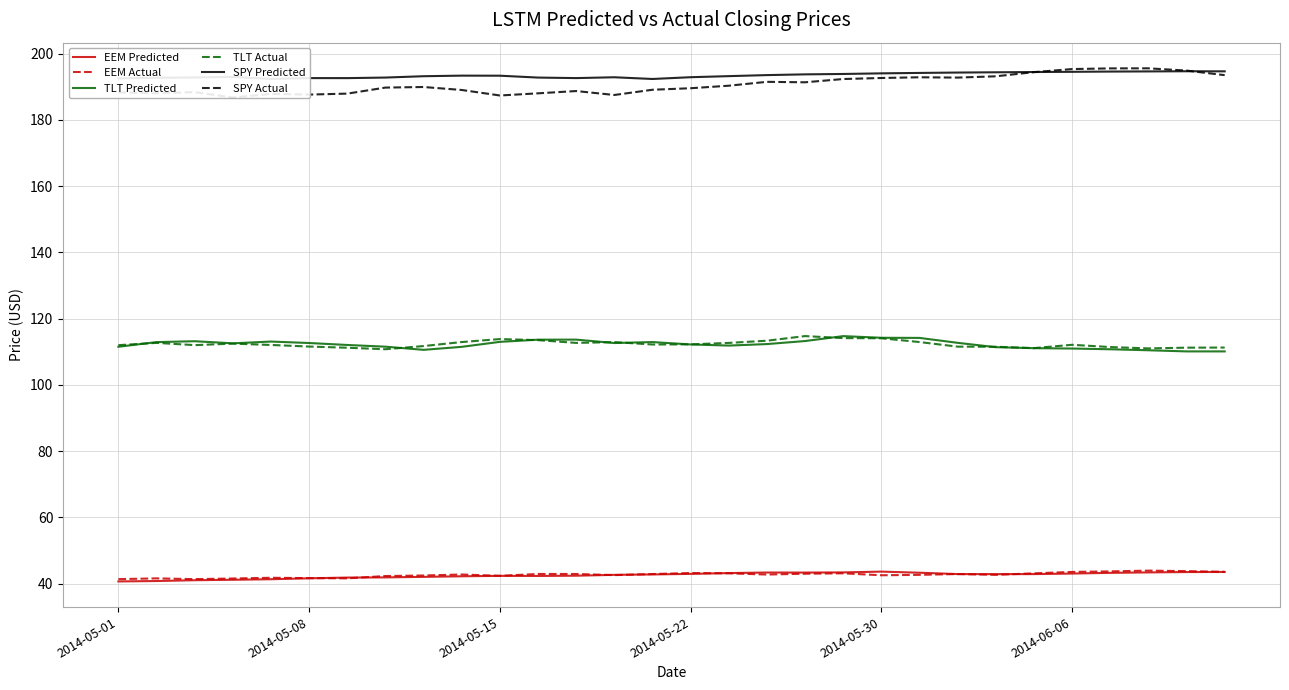

How many intersections are there between SPY Actual and SPY Predicted?

2